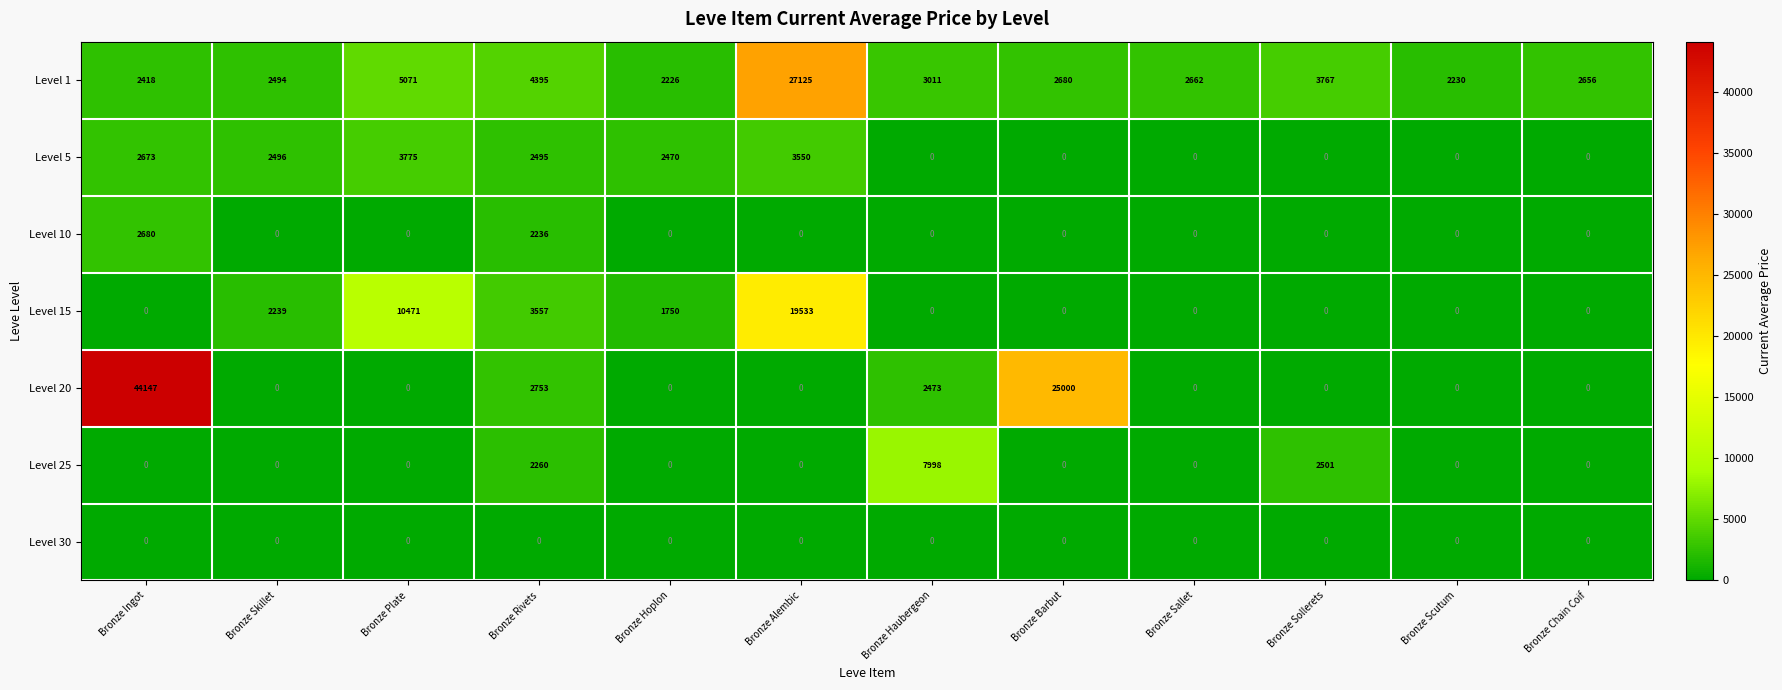

Which series has the largest total across all categories?

Level 20